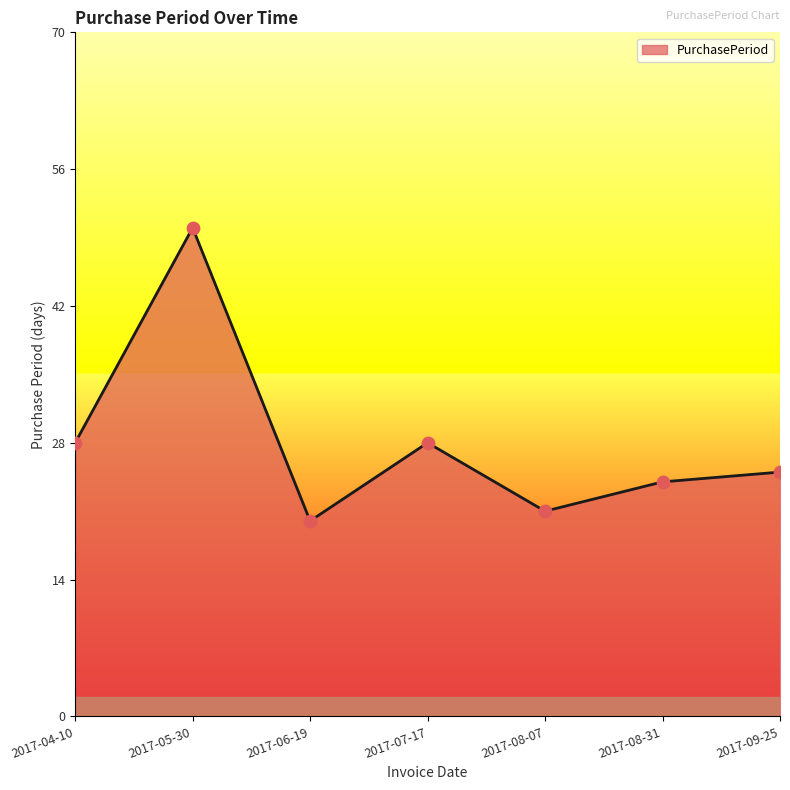

What is the change in value from 2017-07-17 to 2017-08-31?

-4